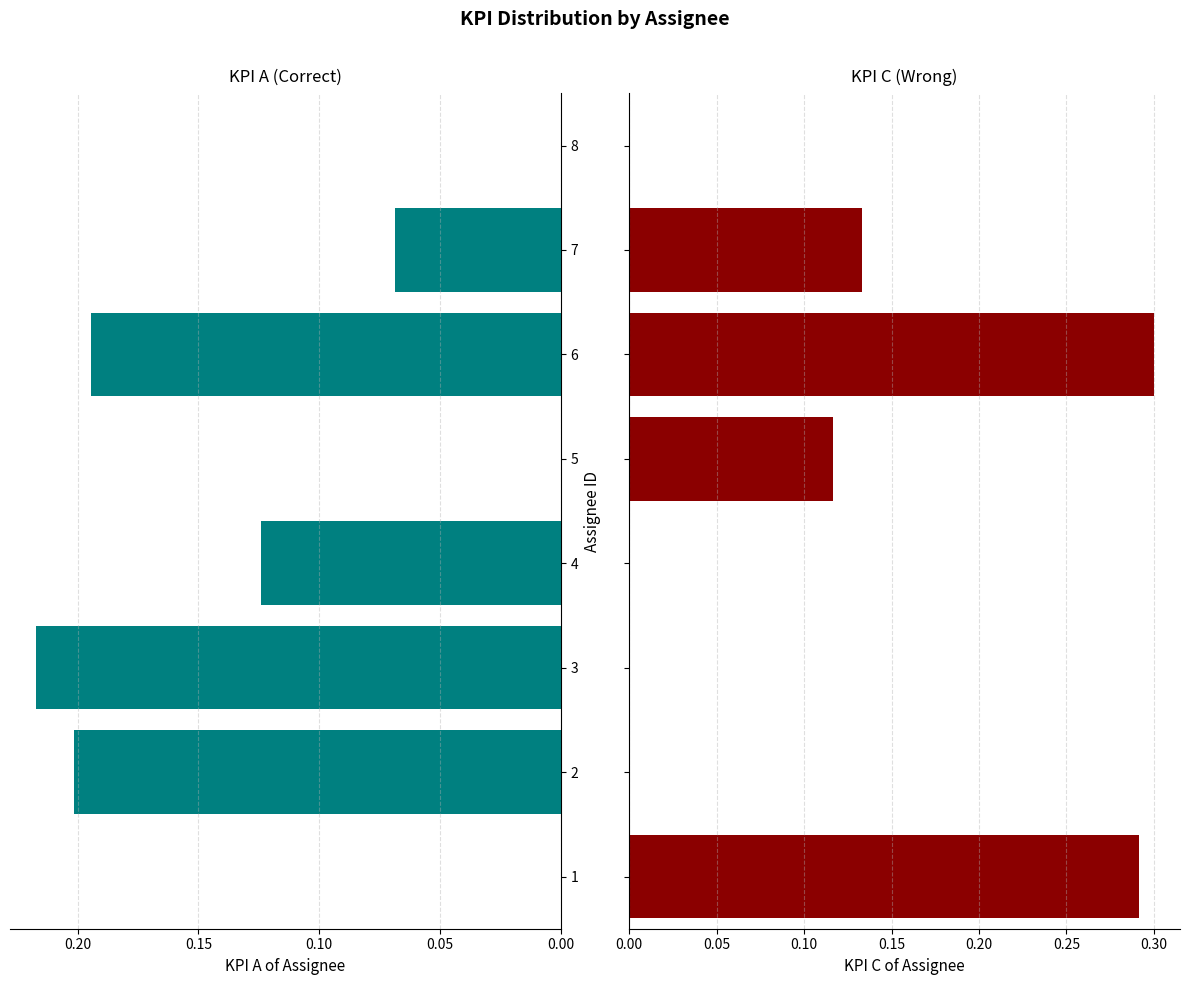

What is the total value across all series at 2?

0.2